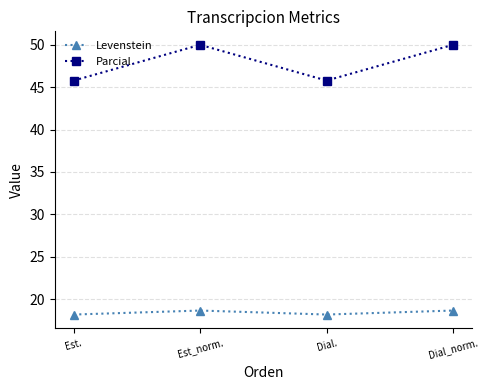

At how many categories does at least one series exceed 20?

4